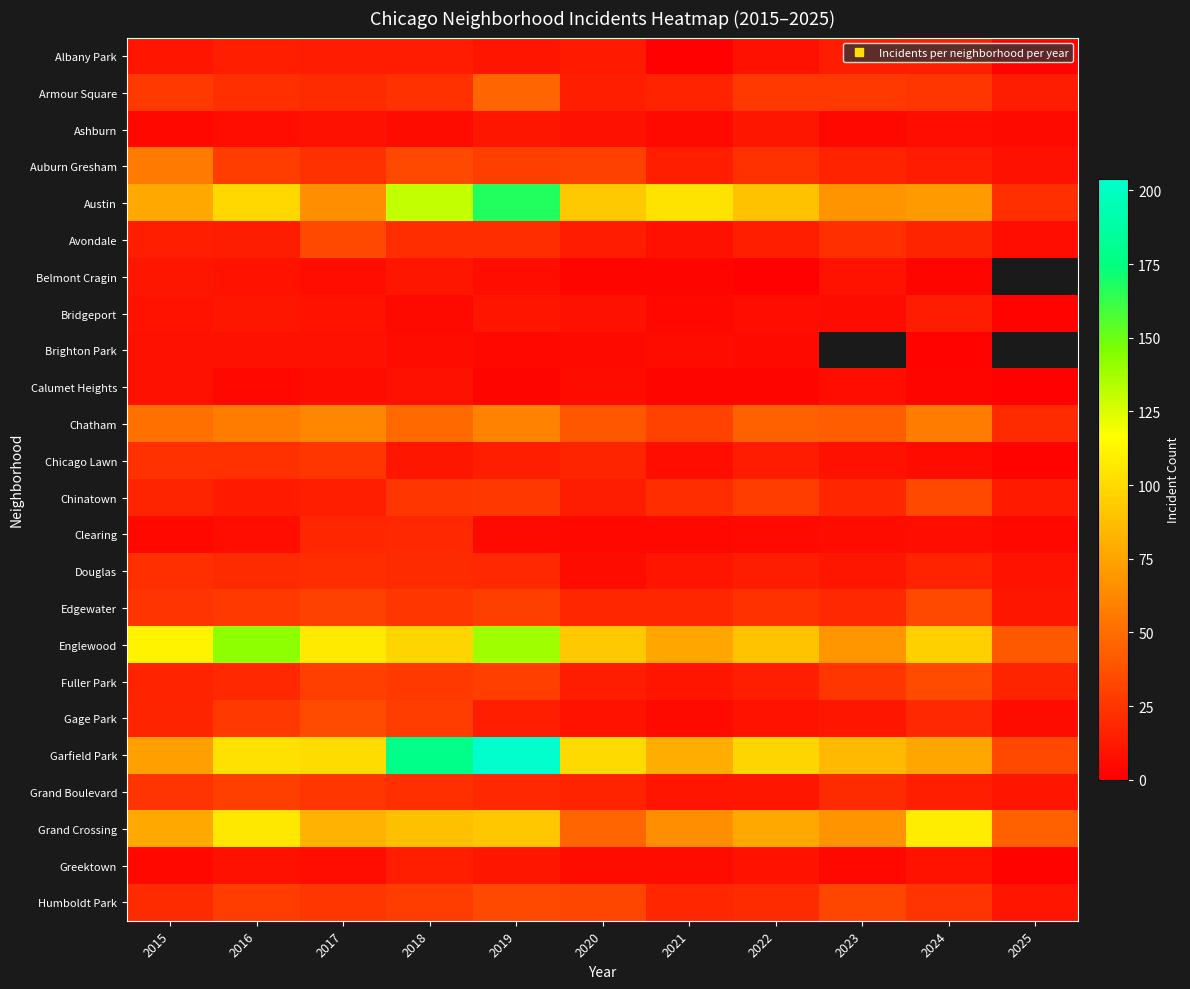

The value of Grand Crossing at 2015 is 114.9. True or false?

False